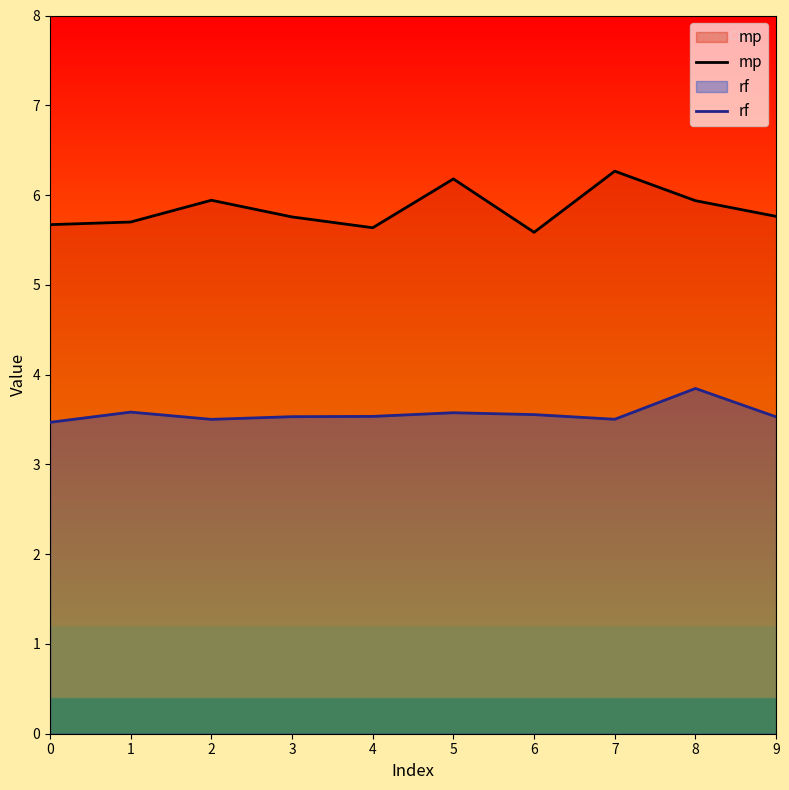

What is the value of the mp point at the 3rd from the left?

5.9